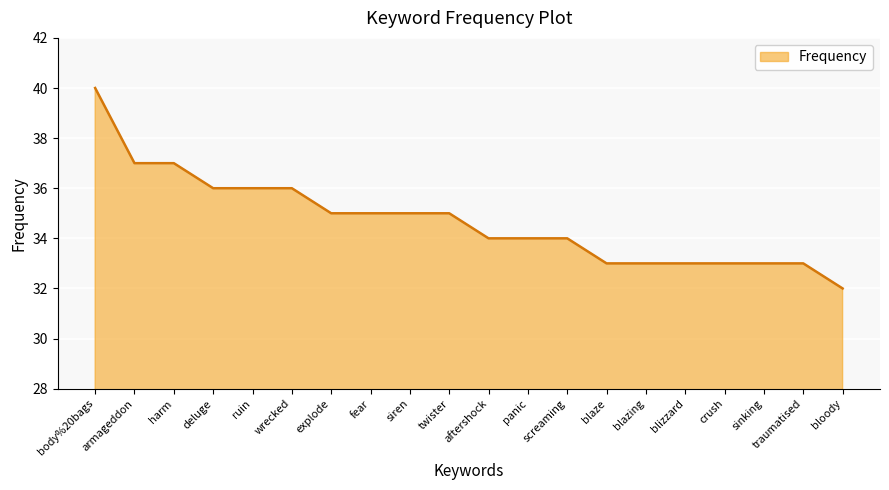

What is the minimum value shown in the chart?

32